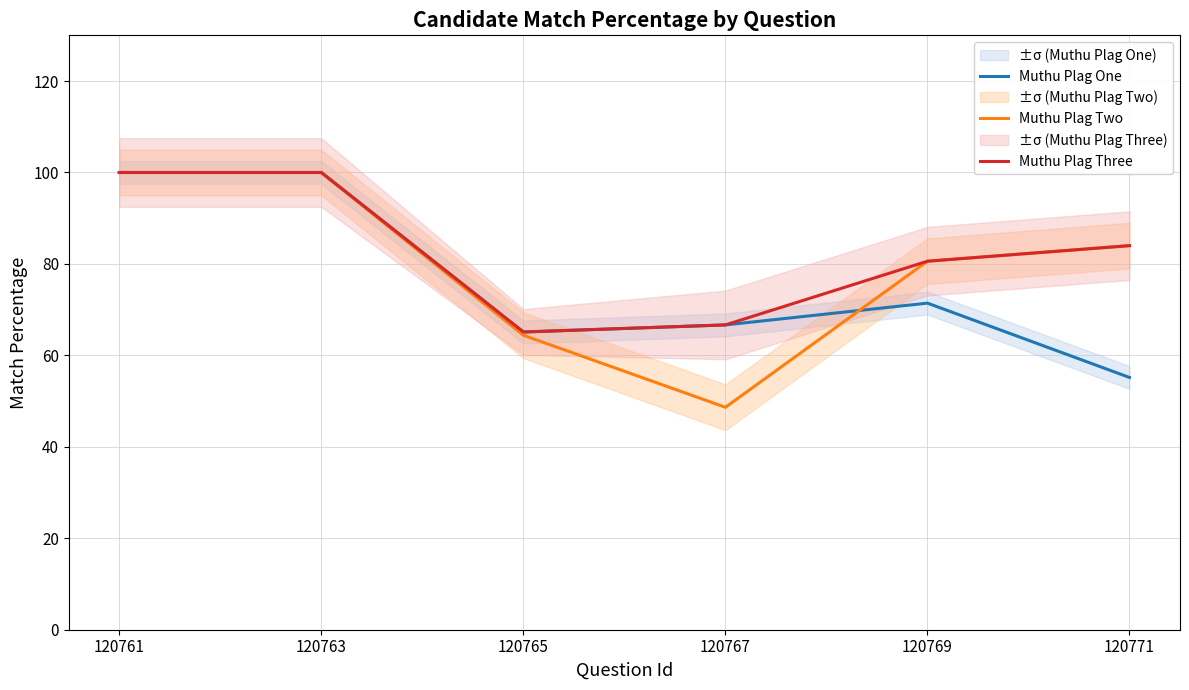

True or false: Muthu Plag Three and Muthu Plag Two intersect in this chart.

False